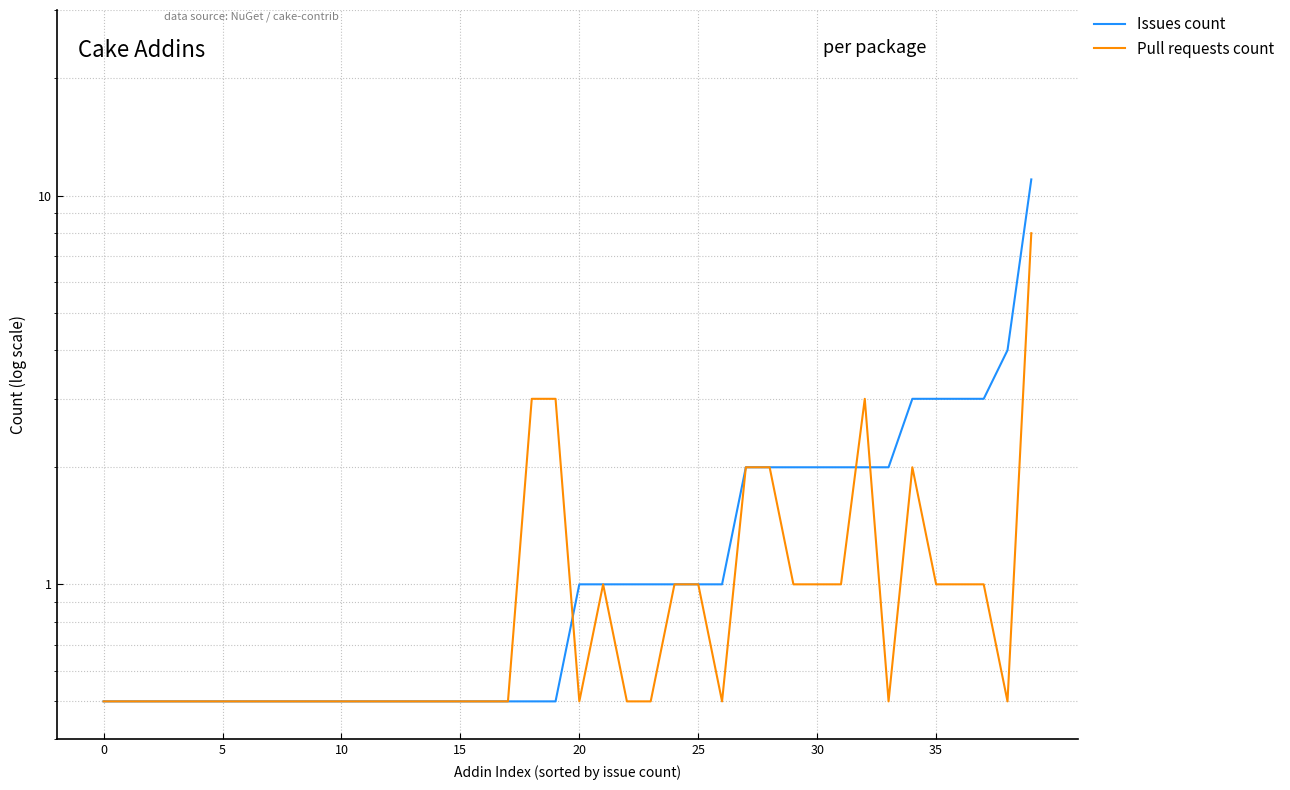

What is the difference between the Issues count values at 28 and 21?

1.0